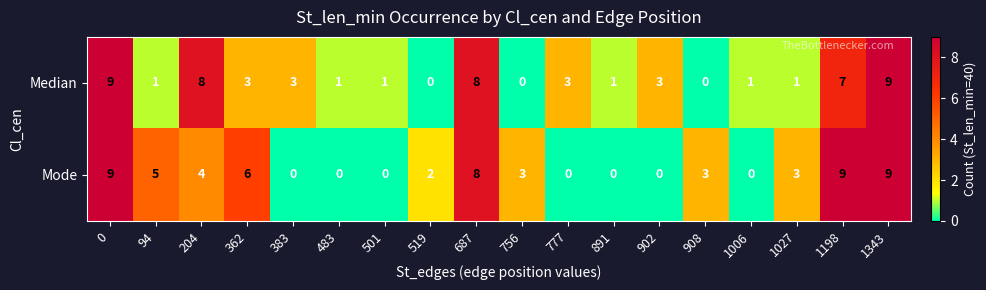

Which series changed the most between 891 and 1198?

Mode